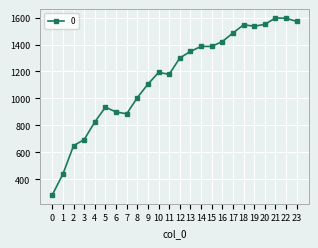

What is the smallest value displayed?

285